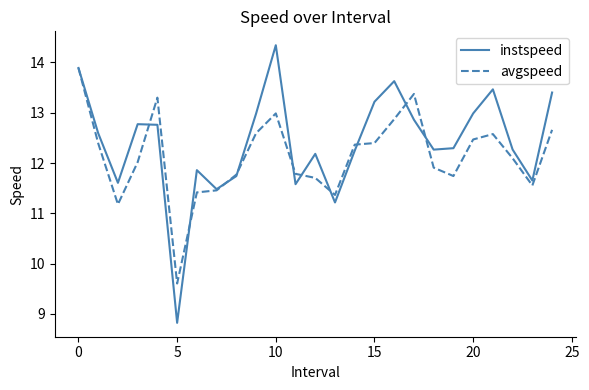

Which series has the widest spread of values?

instspeed